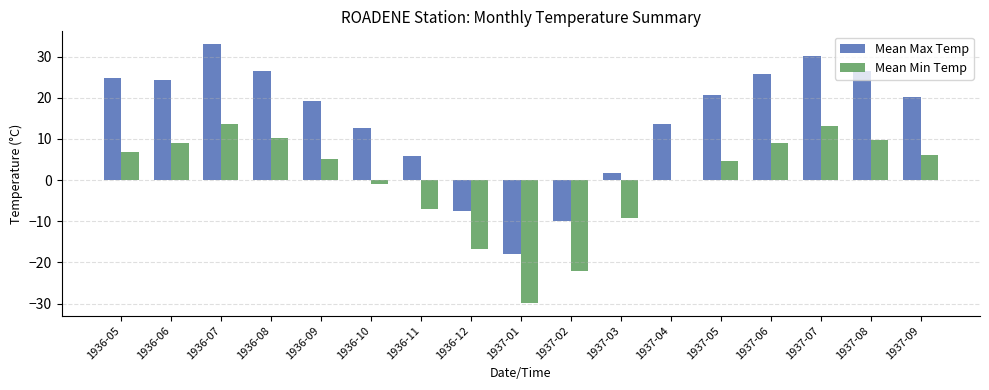

Which series has the largest total across all categories?

Mean Max Temp